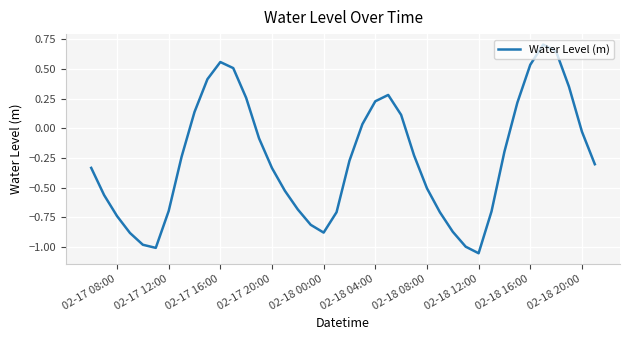

What is the maximum value shown in the chart?

0.7